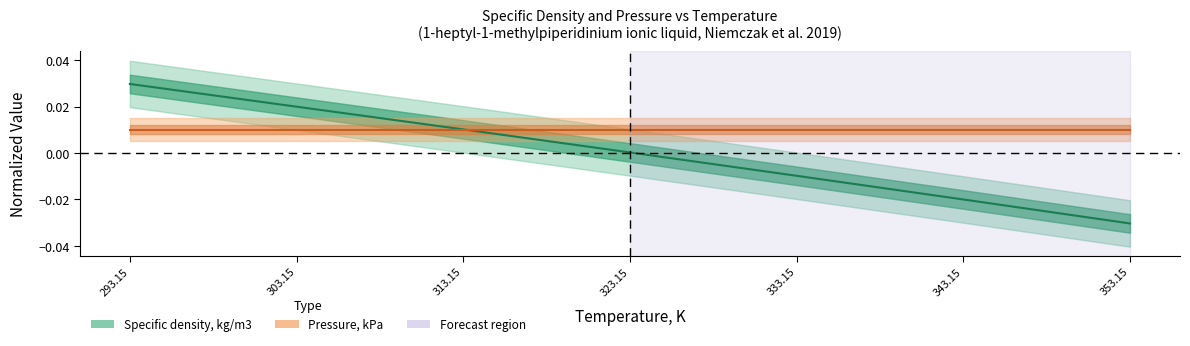

What is the difference between the maximum and minimum values?

0.1